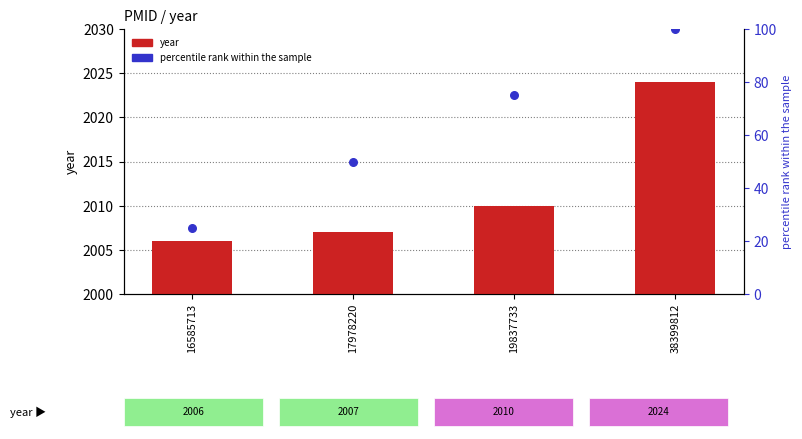

At which category is the sum across all series the highest?

38399812